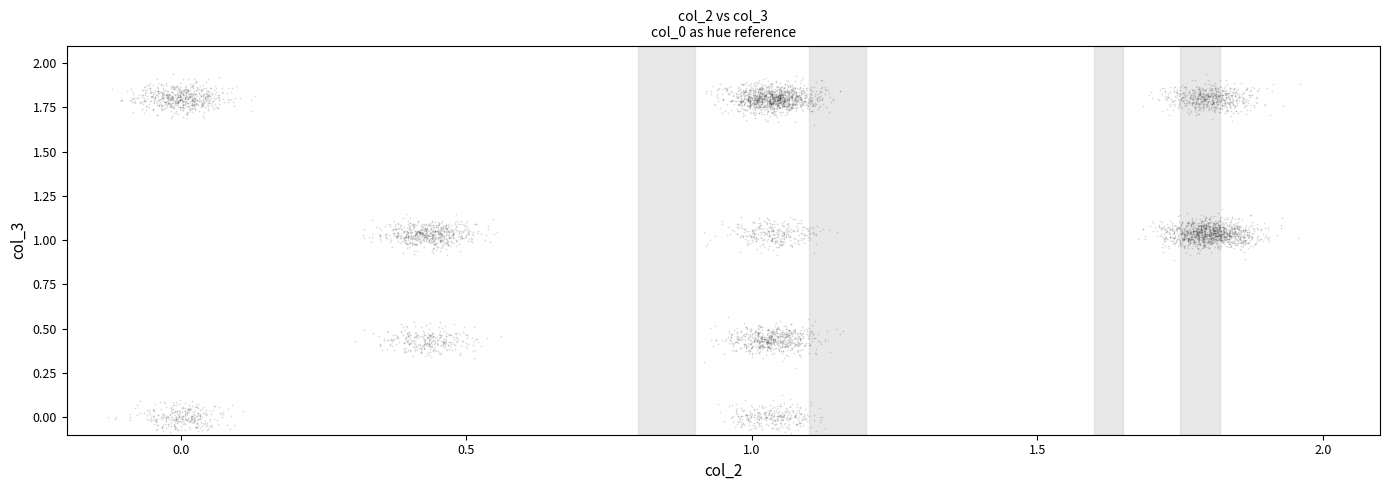

What is the range of X values (max minus min)?

2.1